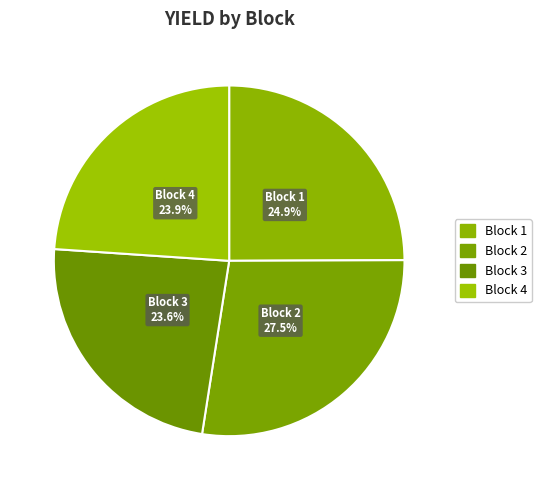

Does Block 2 account for over 50% of the chart?

No